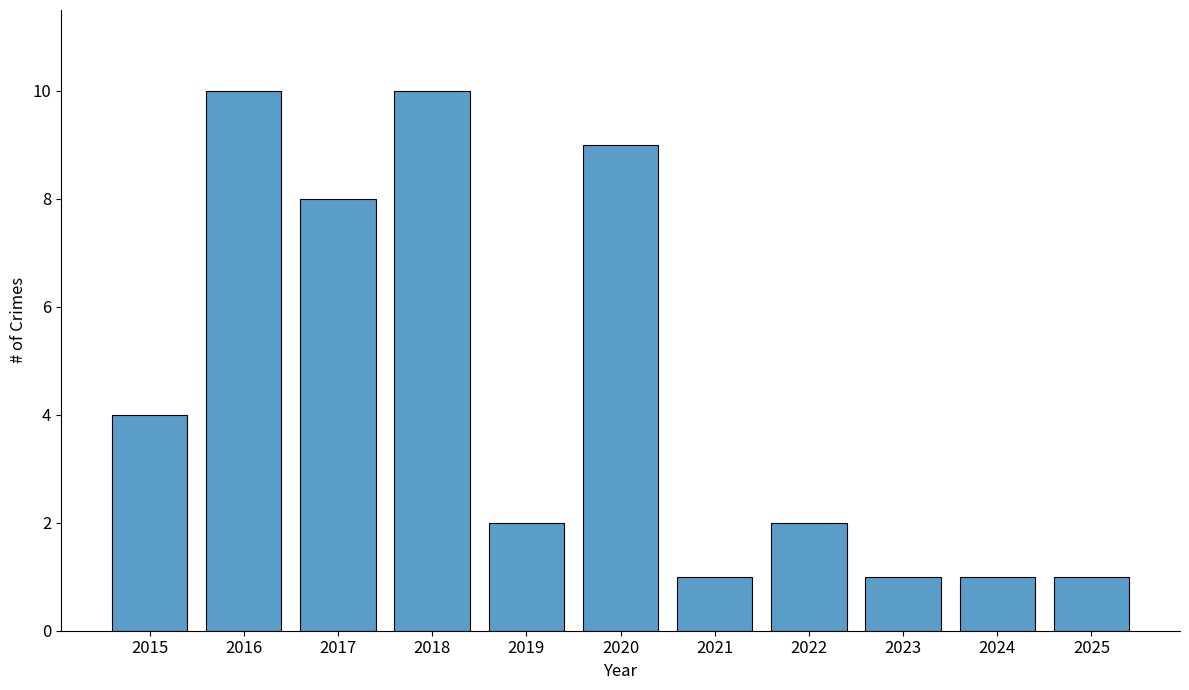

What is the greatest value displayed?

10